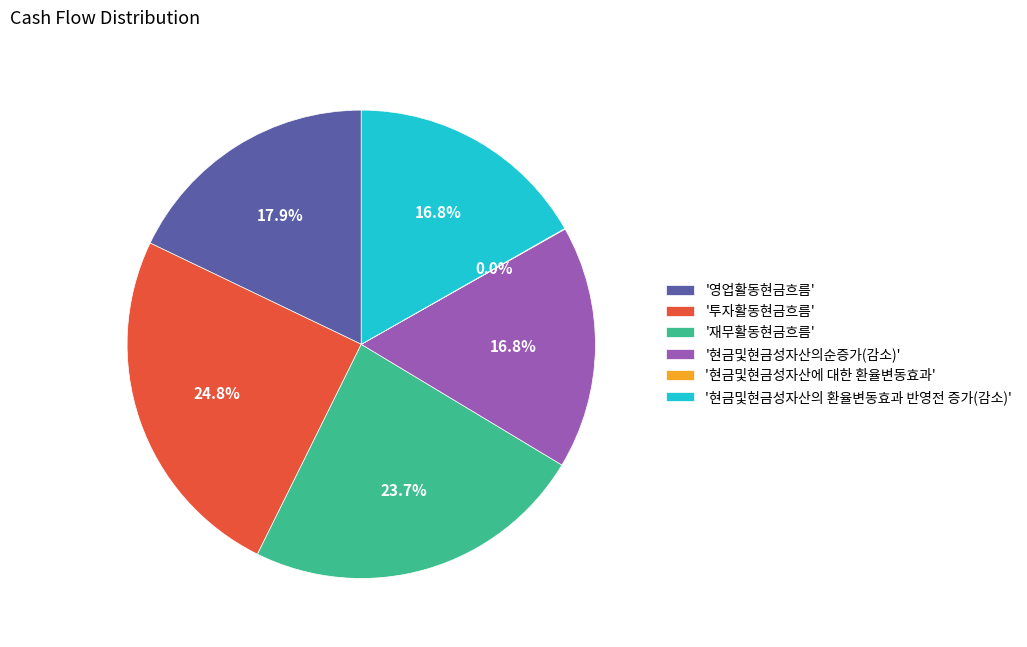

Is '현금및현금성자산의순증가(감소)' the majority of the pie?

No